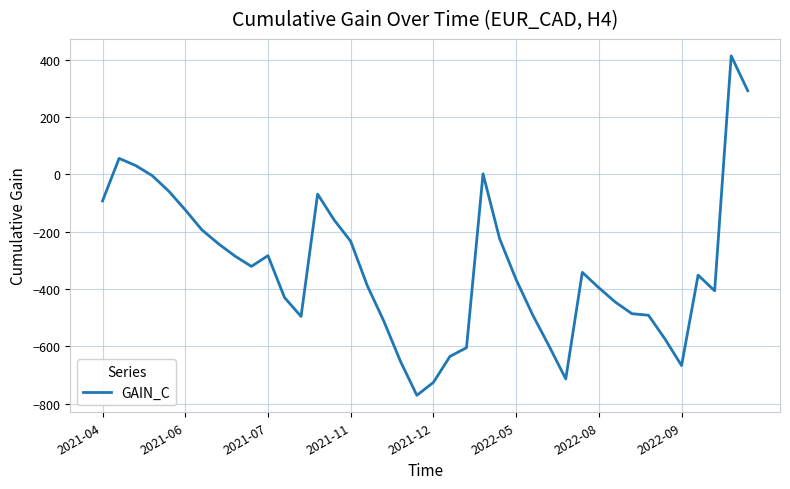

What is the difference between the maximum and minimum values?

1182.9